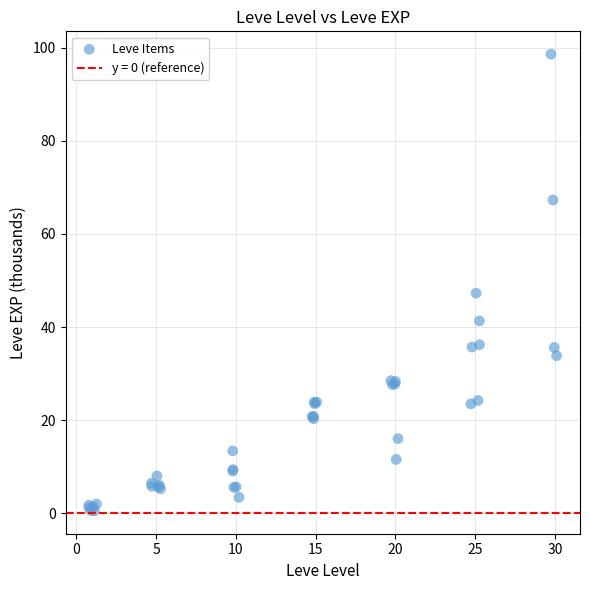

What Y value in the scatter plot is closest to 49?

47.3